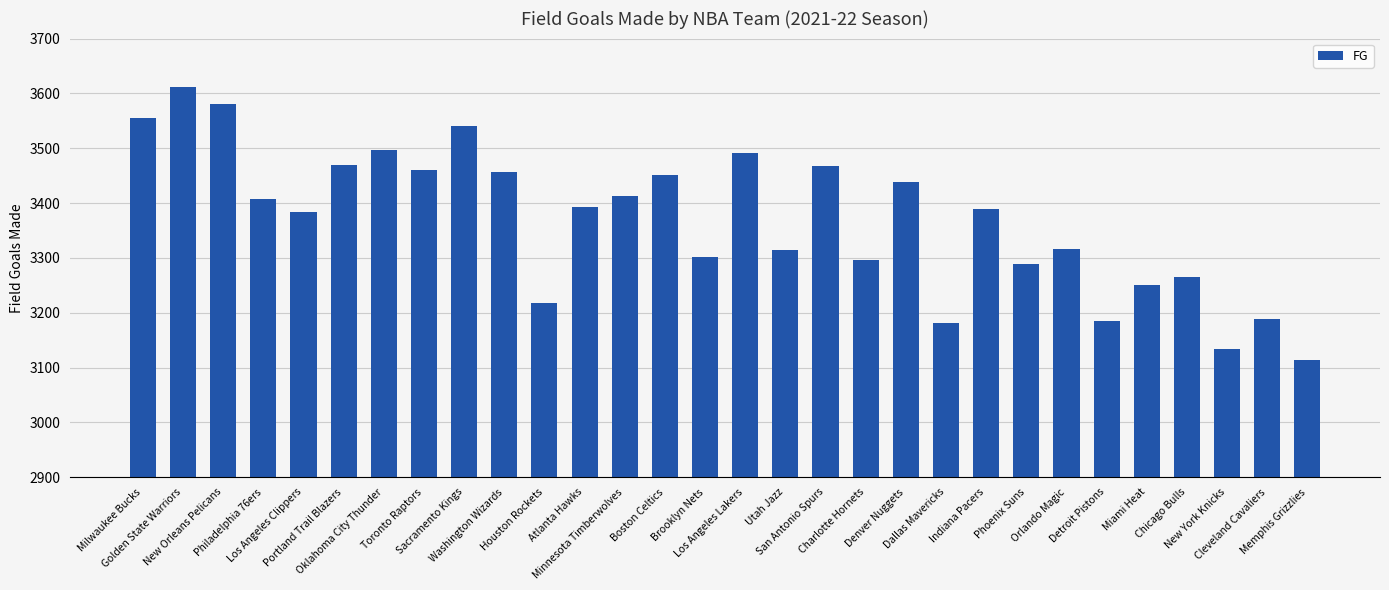

Which category has the lowest value across all series?

Memphis Grizzlies